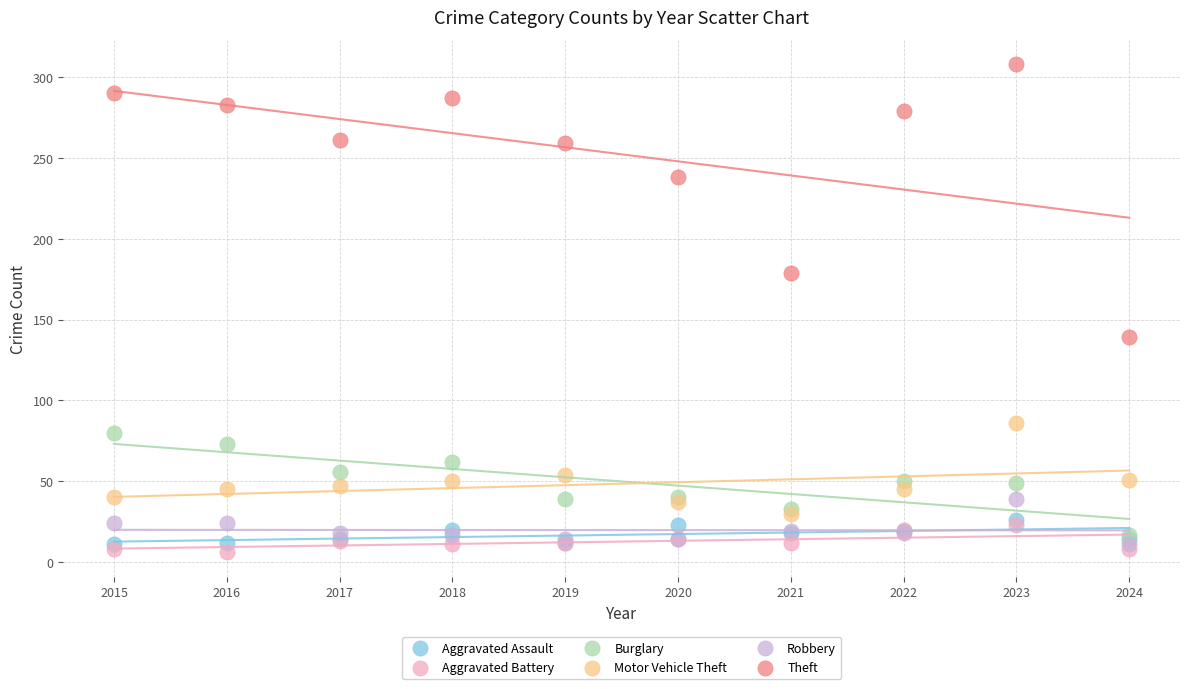

Which series has the largest Y range (max minus min)?

Theft